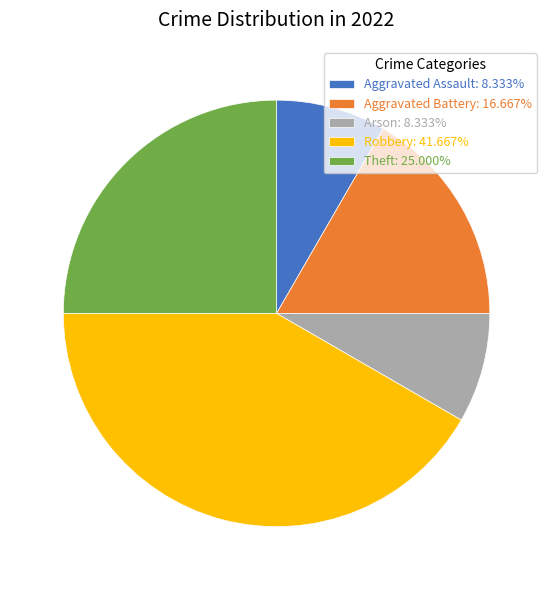

Does any single category account for the majority?

No